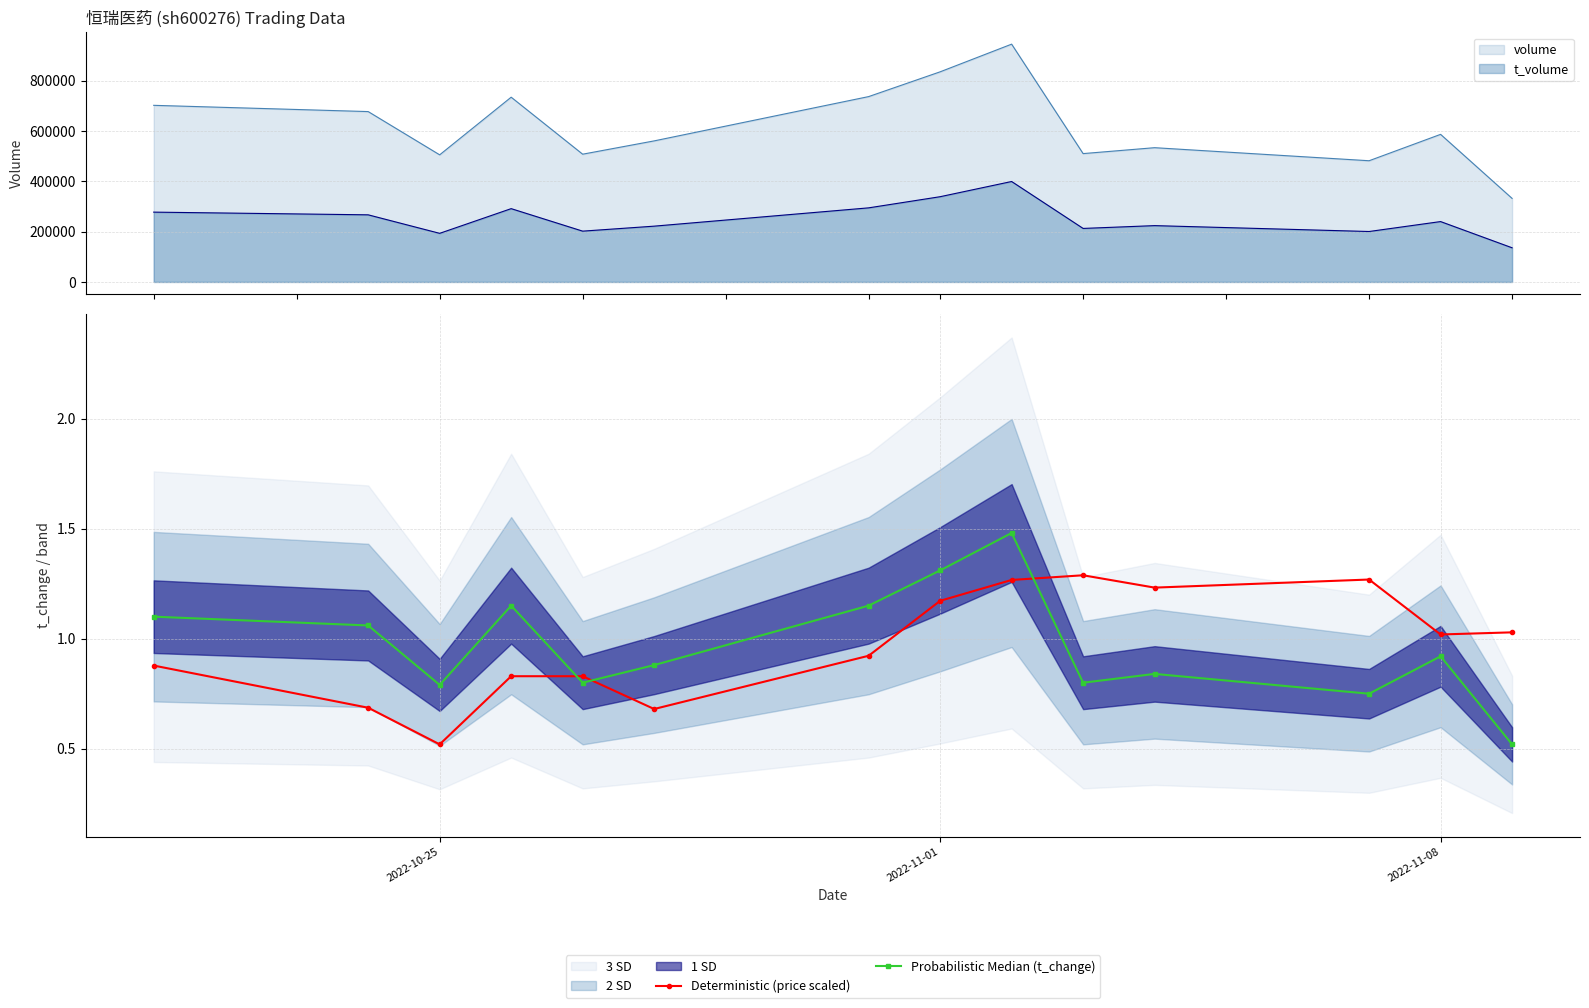

The value of Probabilistic Median (t_change) at 2022-11-01 is 1.3. True or false?

True